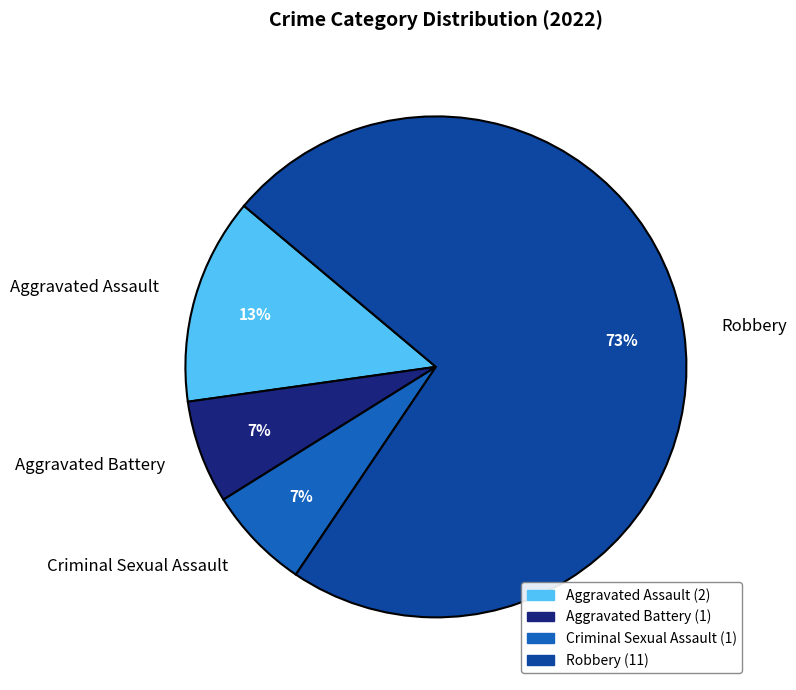

Does Robbery account for over 50% of the chart?

Yes